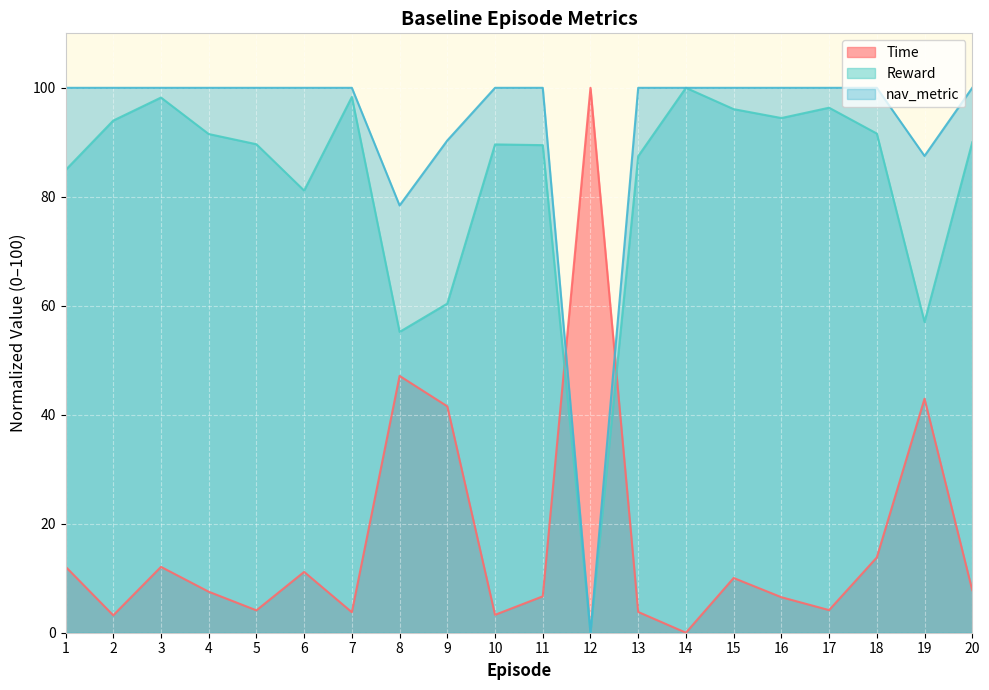

What is the spread (max minus min) of values at 10?

96.7